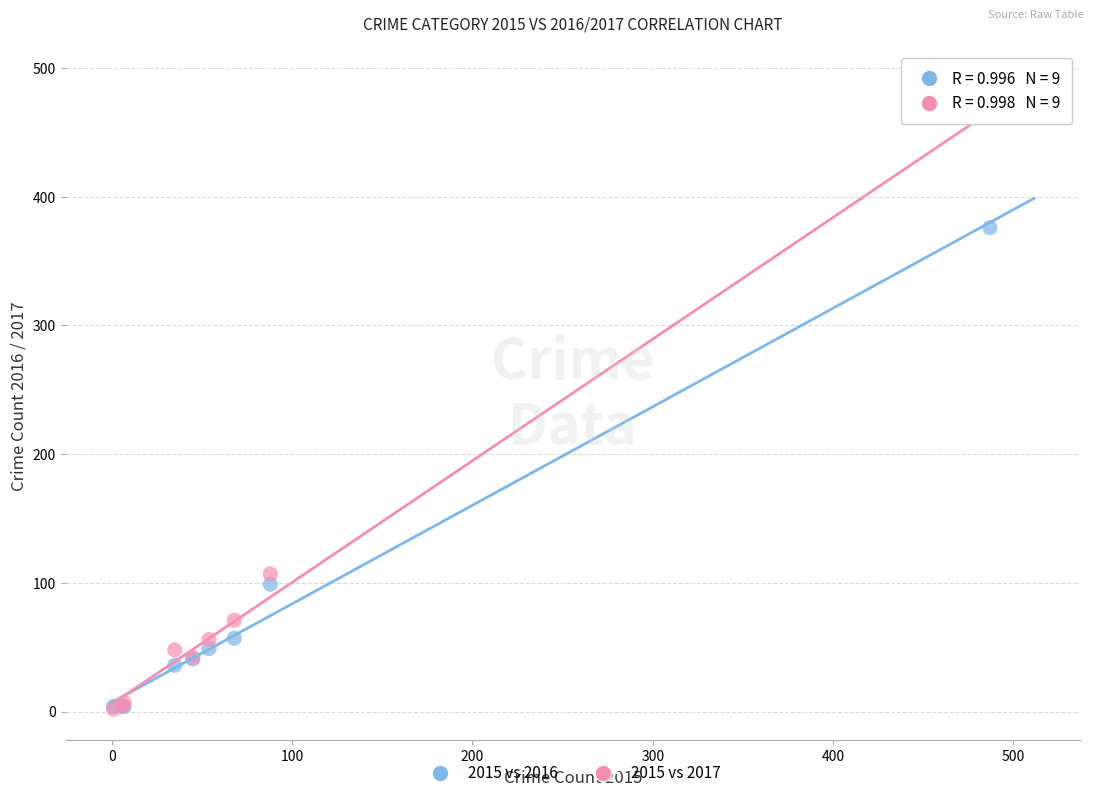

Which series has the largest Y range (max minus min)?

2015 vs 2017